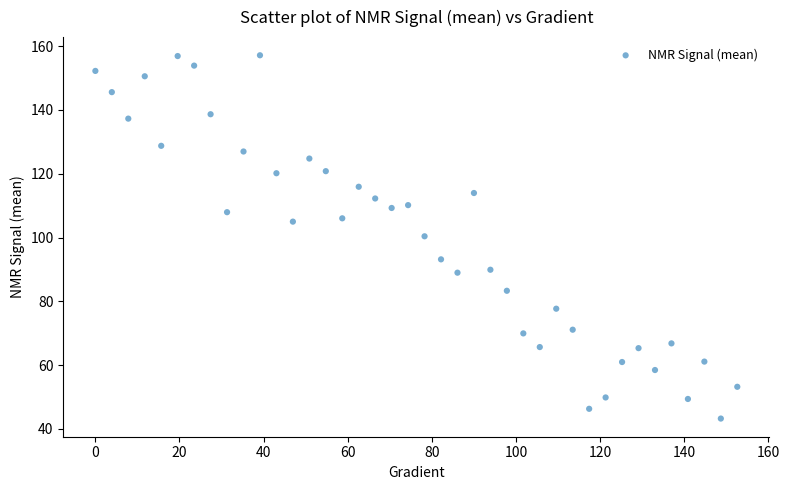

What is the range of Y values (max minus min)?

113.9